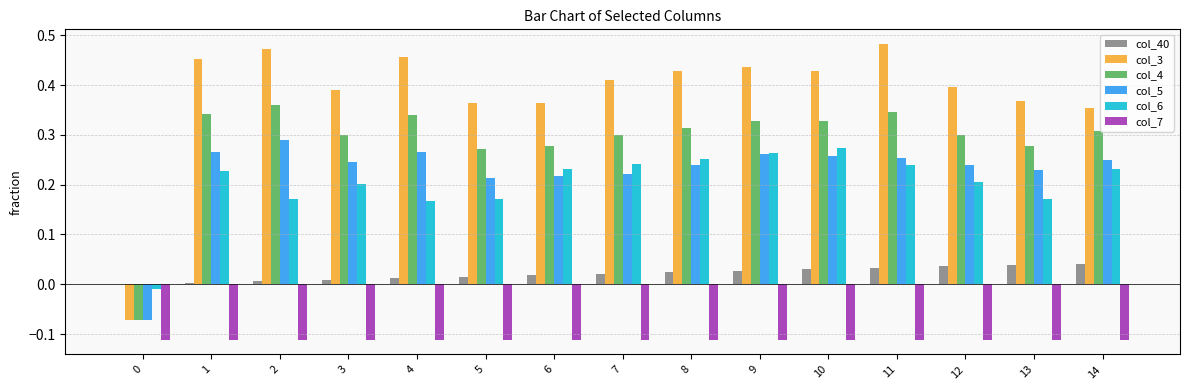

What is the sum of all col_5 values?

3.4